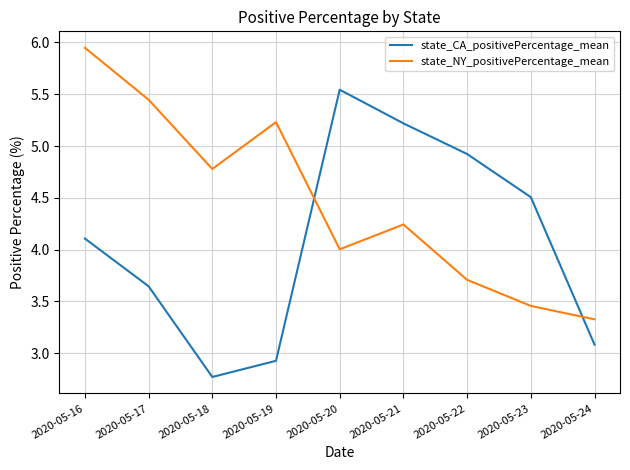

Which category has the highest value in the state_CA_positivePercentage_mean series?

2020-05-20